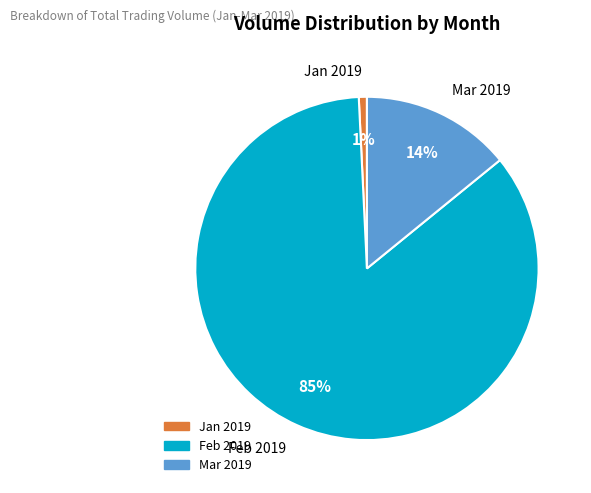

Count the number of slices in the pie.

3